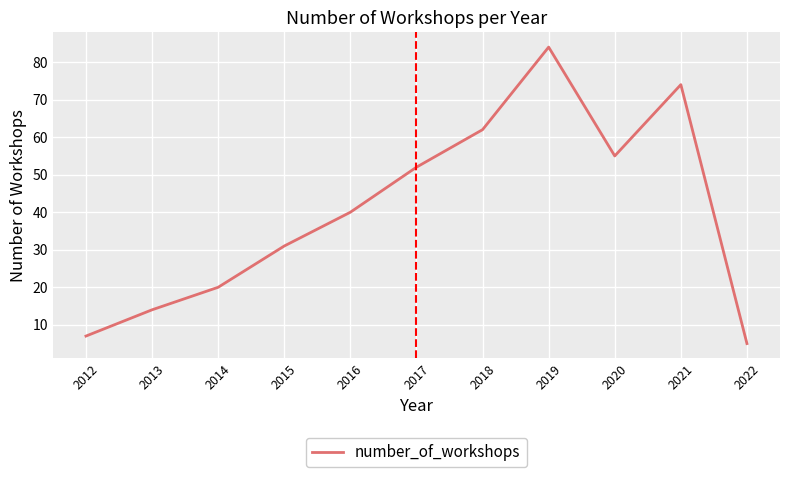

Rank the categories by value from highest to lowest.

2019, 2021, 2018, 2020, 2017, 2016, 2015, 2014, 2013, 2012, 2022